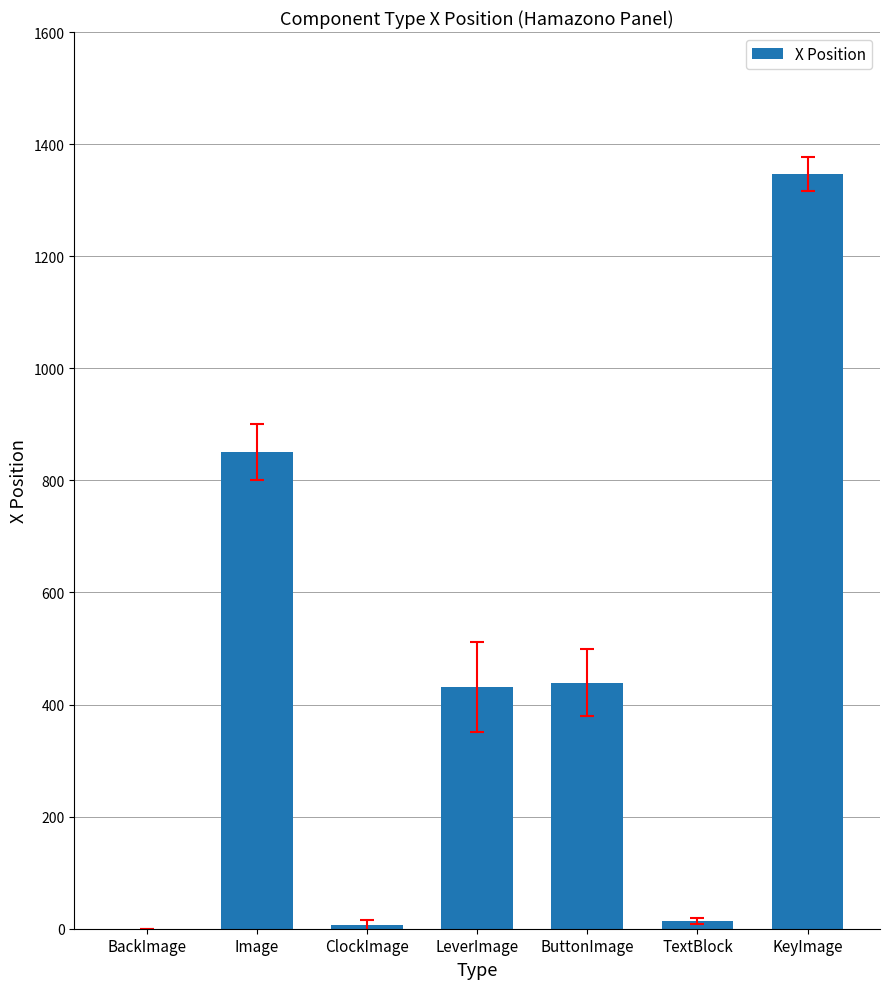

How many distinct data groups are displayed?

1